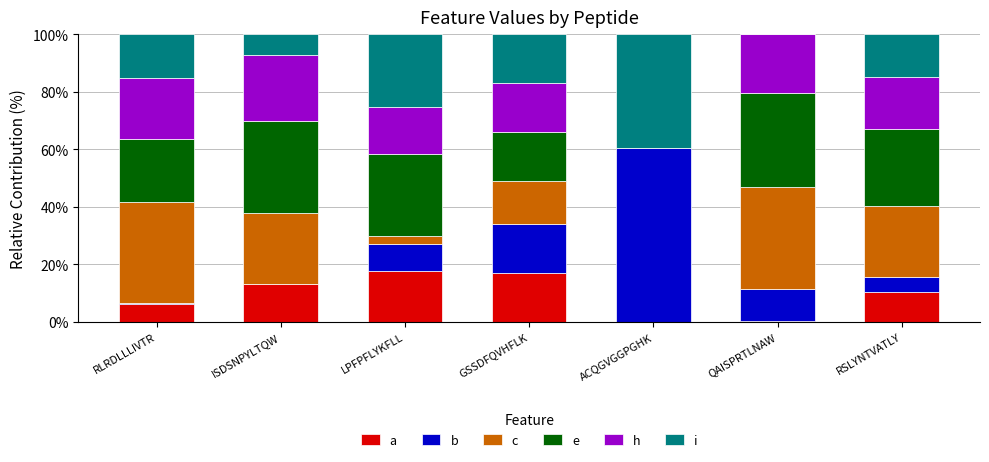

What are all the series names shown in the legend?

a, b, c, e, h, i